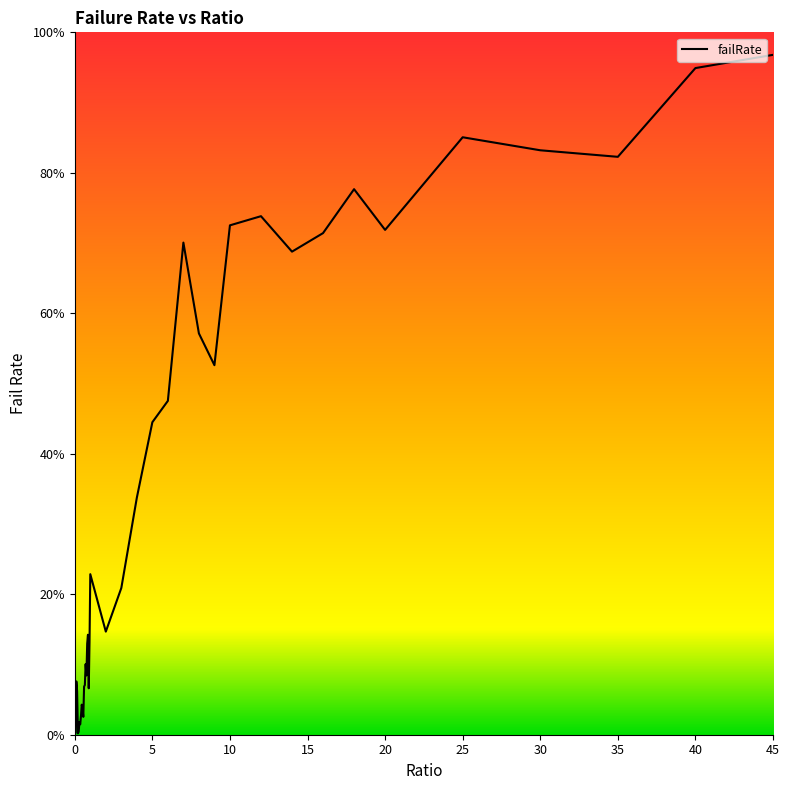

Which label corresponds to the largest value in the chart?

45